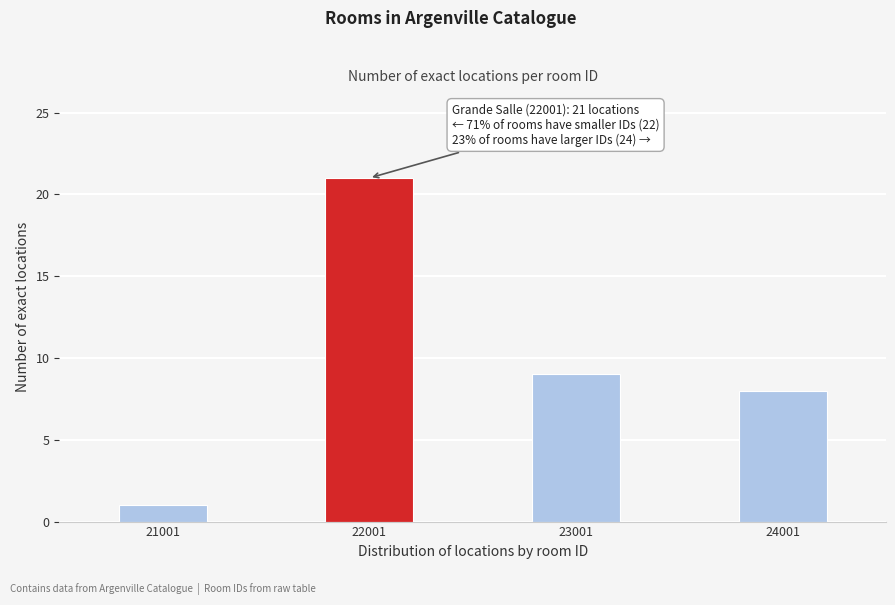

Reading left to right, list all the values displayed in this chart.

1	21	9	8